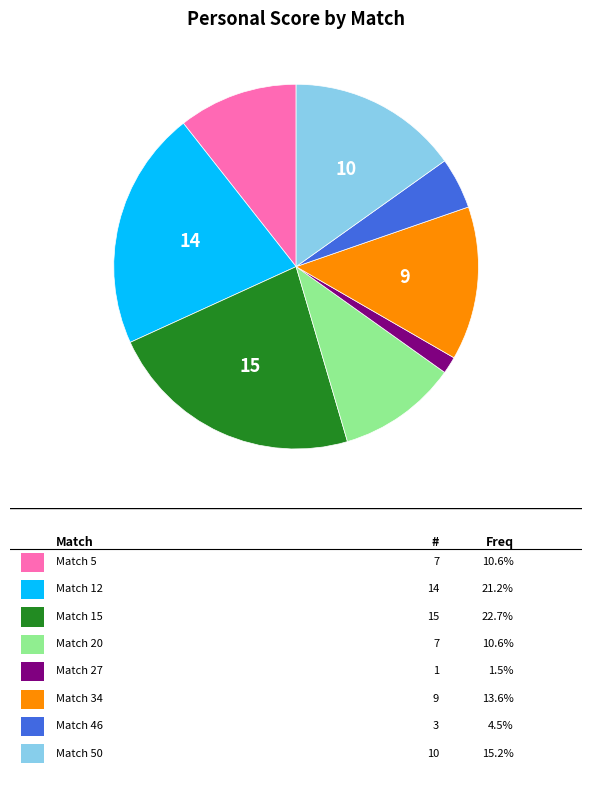

How many slices are in this pie chart?

8